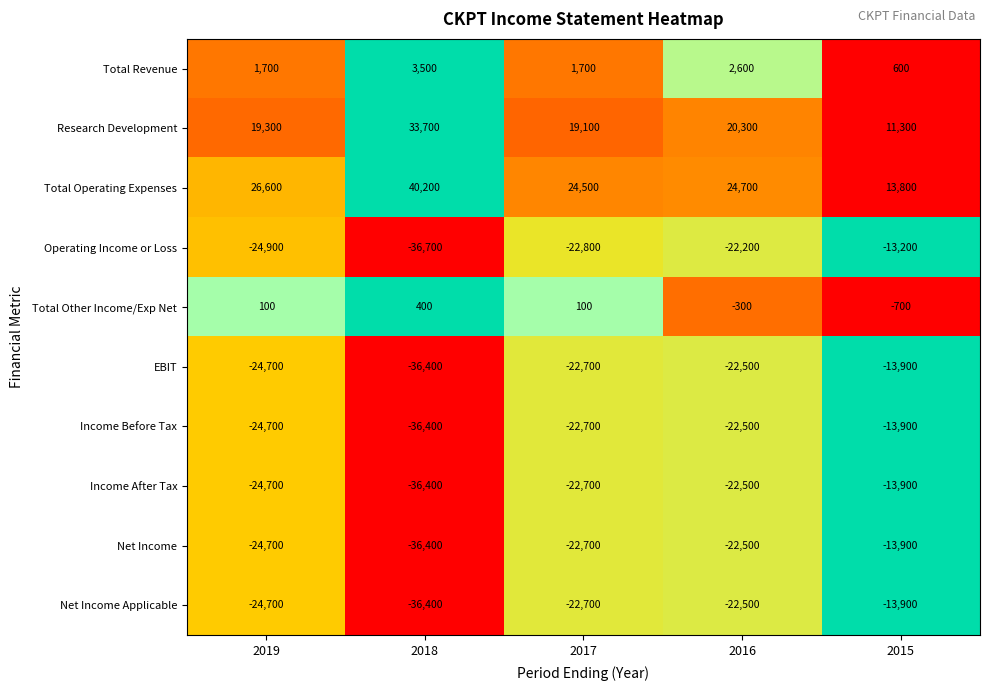

Count the number of categories in the chart.

5